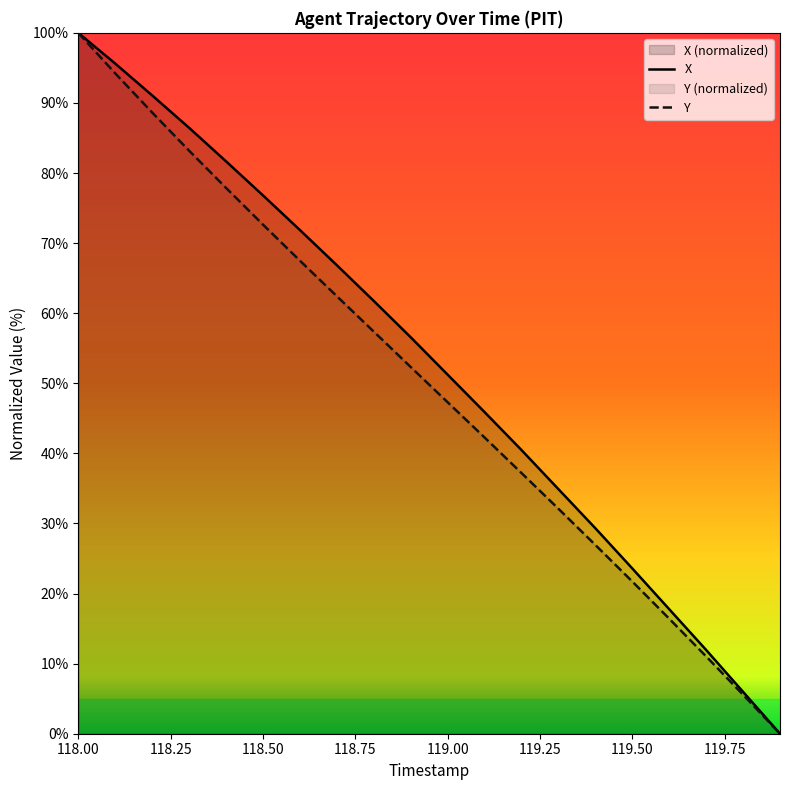

At how many categories does at least one series exceed 2?

19